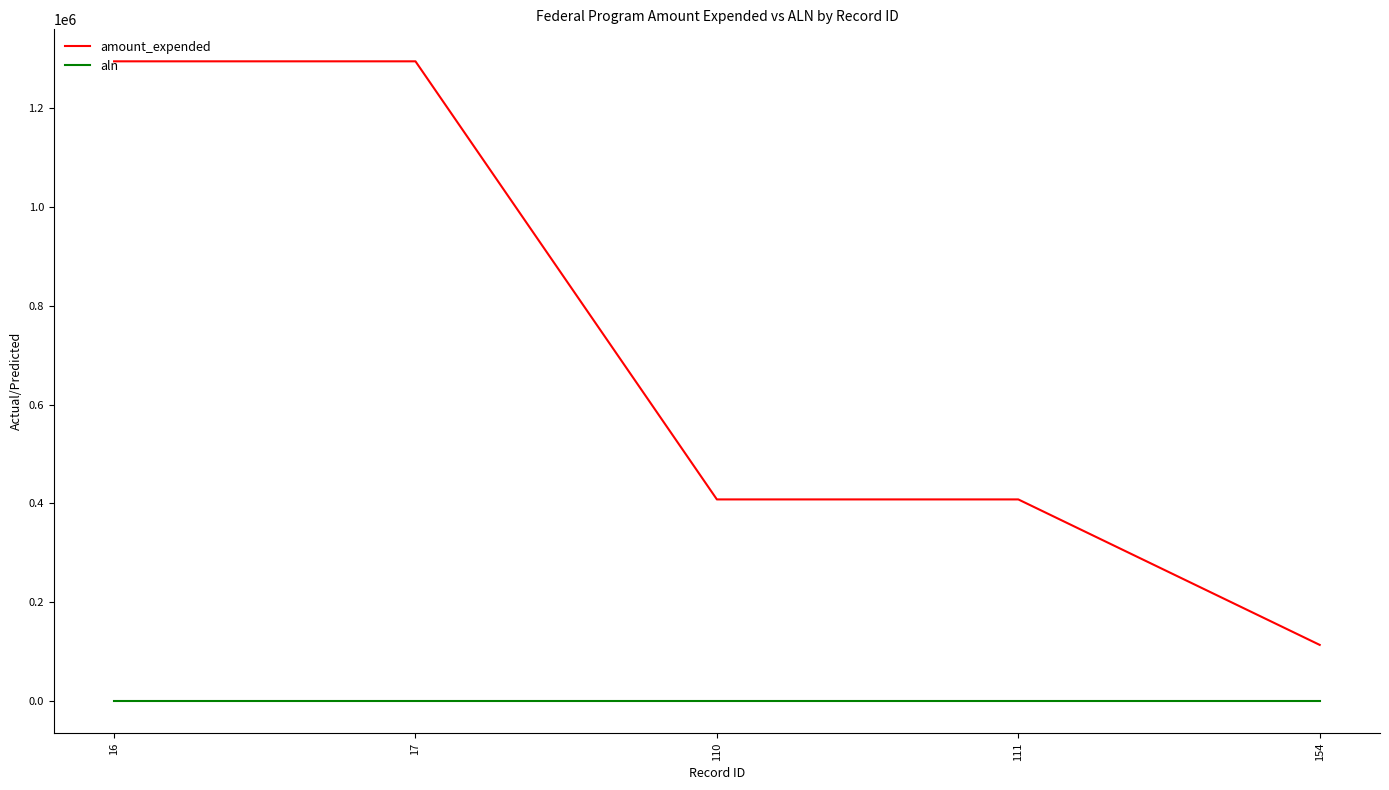

Between 16 and 111, which series saw the biggest shift?

amount_expended